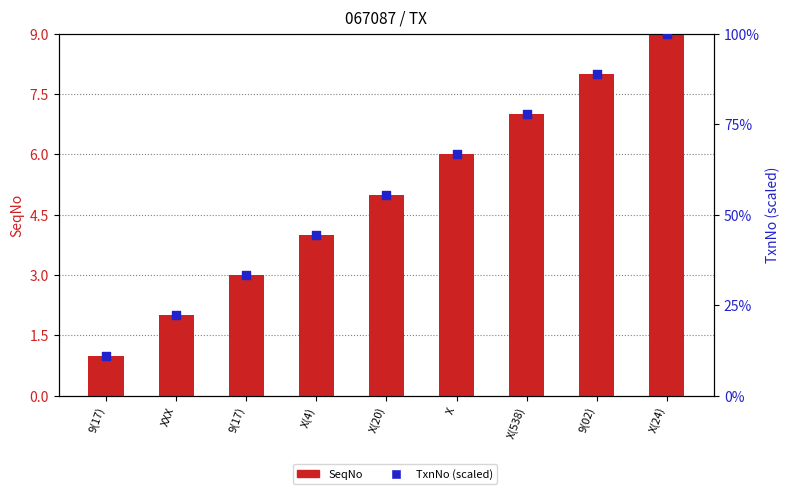

What are all the series names shown in the legend?

SeqNo, TxnNo (scaled)